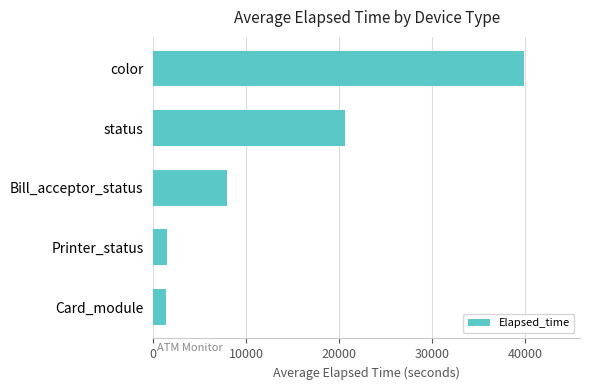

How many data points are less than 7944?

2